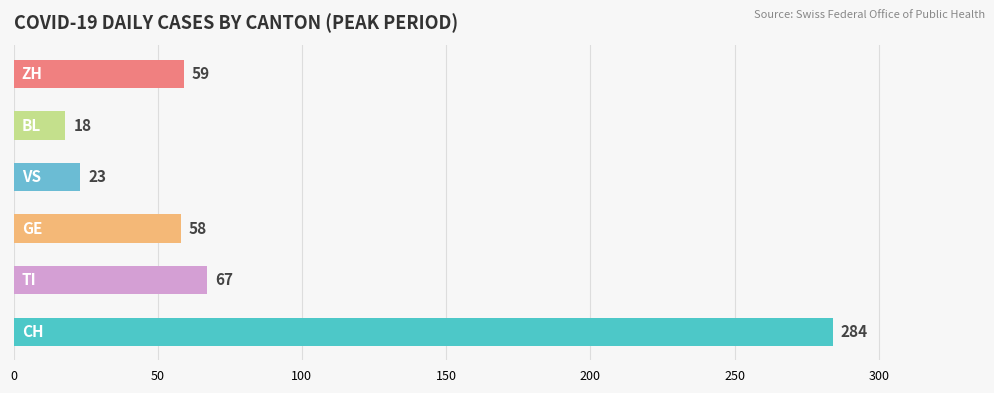

What is the minimum value shown in the chart?

18